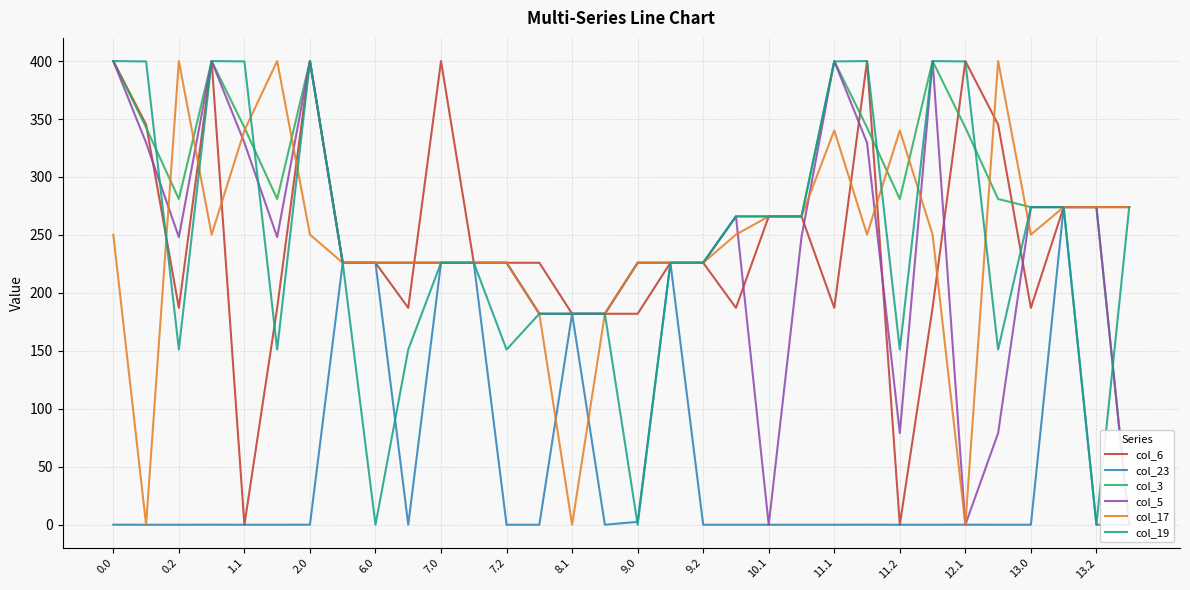

Reading left to right, extract all data points from this chart.

col_6: 400.0	345.2	187.1	400.0	0.0	187.1	400.0	226.0	226.0	187.1	400.0	226.0	226.0	226.0	182.0	182.0	182.0	226.0	226.0	187.1	266.0	266.0	187.1	400.0	0.0	187.1	400.0	345.2	187.1	274.0	274.0	274.0
col_23: 0.0	0.0	0.0	0.0	0.0	0.0	0.0	226.0	226.0	0.0	226.0	226.0	0.0	0.0	182.0	0.0	2.5	226.0	0.0	0.0	0.0	0.0	0.0	0.0	0.0	0.0	0.0	0.0	0.0	274.0	0.0	0.0
col_3: 400.0	342.7	281.0	400.0	342.7	281.0	400.0	226.0	226.0	226.0	226.0	226.0	226.0	182.0	182.0	182.0	226.0	226.0	226.0	266.0	266.0	266.0	400.0	342.7	281.0	400.0	342.7	281.0	274.0	274.0	274.0	0.0
col_5: 400.0	329.5	248.1	400.0	329.5	248.1	400.0	226.0	226.0	226.0	226.0	226.0	226.0	182.0	182.0	182.0	226.0	226.0	226.0	266.0	0.0	248.1	400.0	329.5	79.1	400.0	0.0	79.1	274.0	274.0	274.0	0.0
col_17: 250.3	0.0	400.0	250.3	340.1	400.0	250.3	226.0	226.0	226.0	226.0	226.0	226.0	182.0	0.0	182.0	226.0	226.0	226.0	250.3	266.0	266.0	340.1	250.3	340.1	250.3	0.0	400.0	250.3	274.0	274.0	274.0
col_19: 400.0	399.7	151.1	400.0	399.7	151.1	400.0	226.0	0.0	151.1	226.0	226.0	151.1	182.0	182.0	182.0	0.0	226.0	226.0	266.0	266.0	266.0	399.7	400.0	151.1	400.0	399.7	151.1	274.0	274.0	0.0	274.0